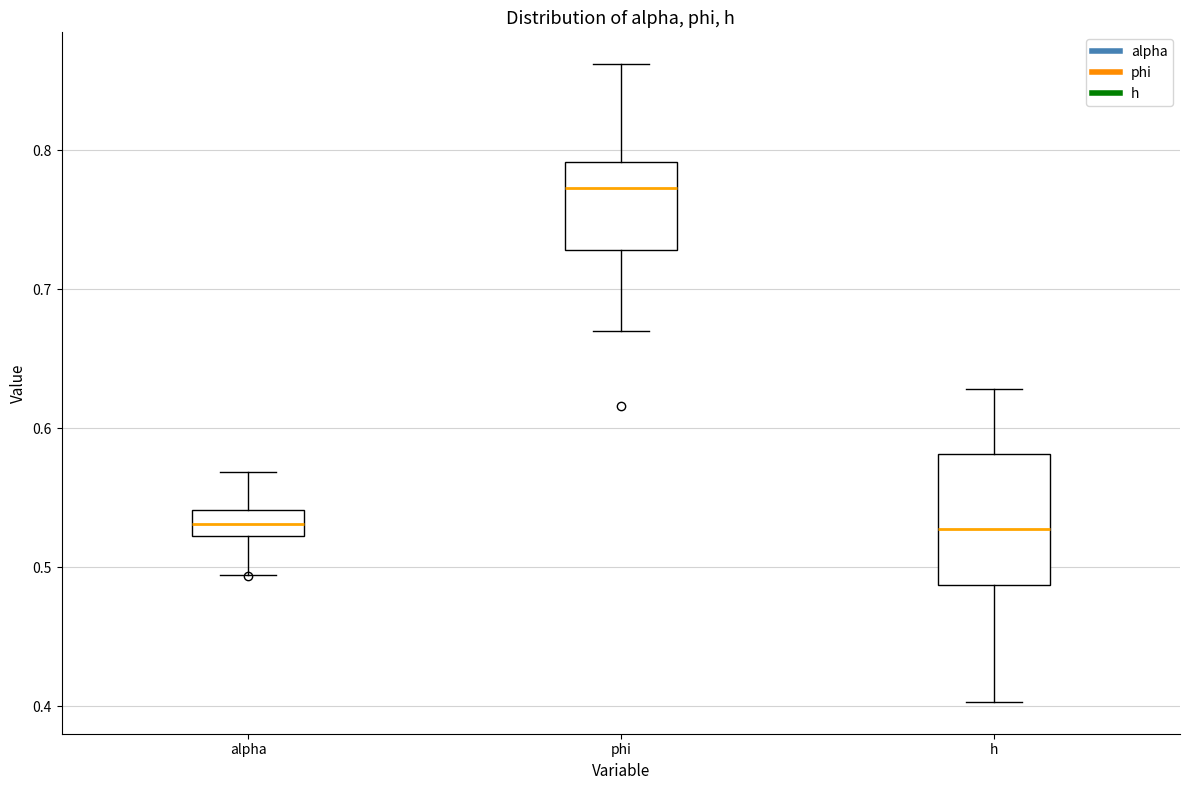

Reading left to right, read every box against the y-axis: the position of its median line, the range the box covers, and the ends of its whiskers. The values are not printed on the chart, so give them approximately, as read against the axis.

alpha: median 0.53, box 0.52 to 0.54, whiskers 0.49 to 0.57
phi: median 0.77, box 0.73 to 0.79, whiskers 0.67 to 0.86
h: median 0.53, box 0.49 to 0.58, whiskers 0.40 to 0.63